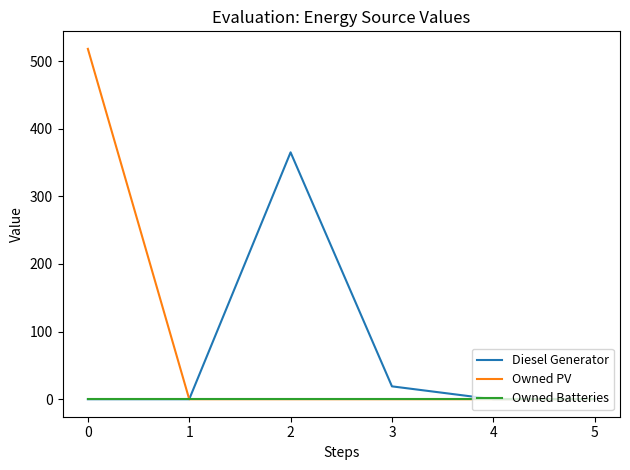

What is the sum of all Owned PV values?

518